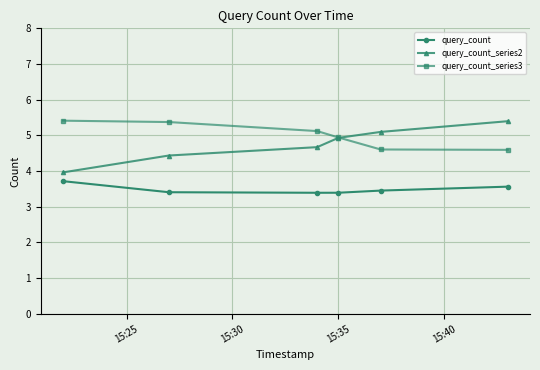

True or false: query_count_series2 has more than 1 points higher than both neighbors.

False